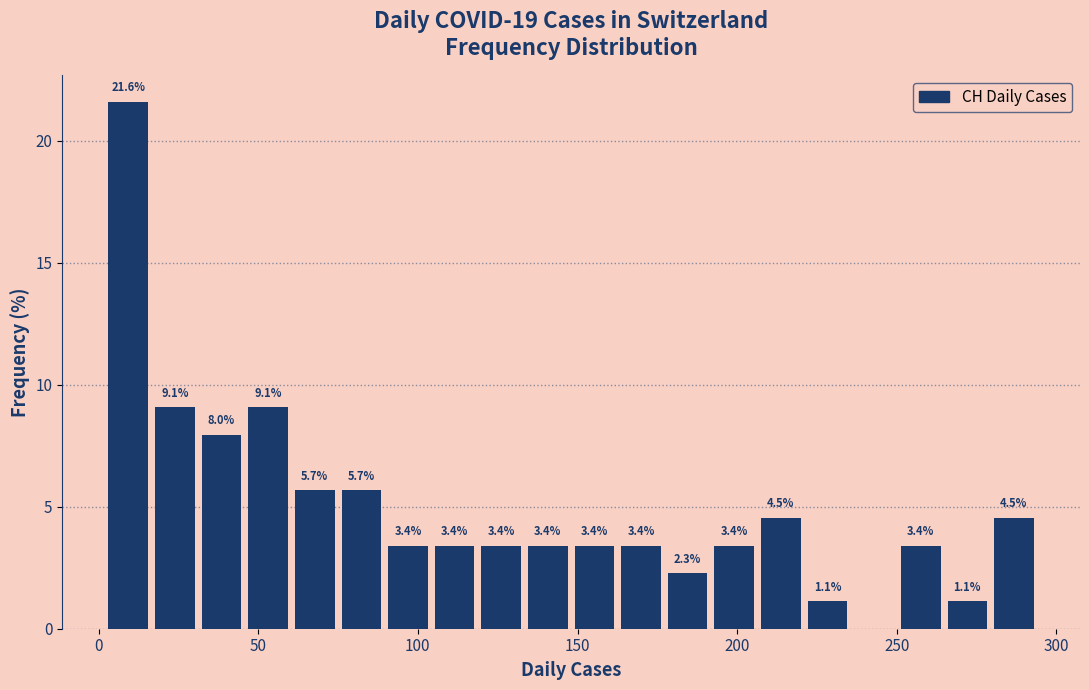

Around what value on the x-axis is the tallest bar? Give the approximate position of its centre, as read against the axis.

10